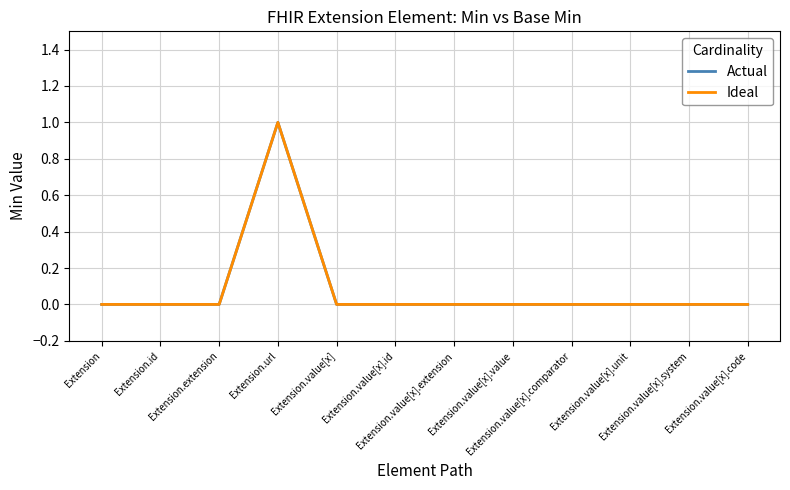

True or false: Ideal and Actual cross at least once.

False